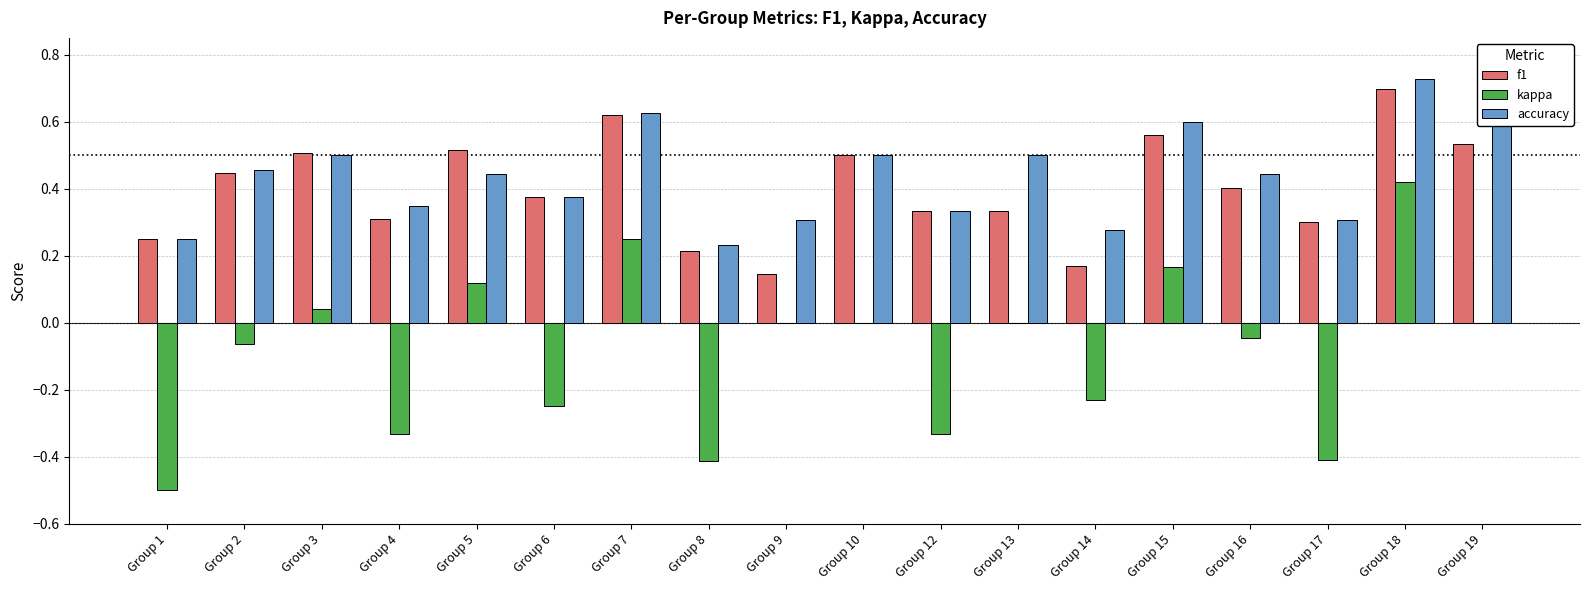

The value of kappa at Group 9 is 0.0. True or false?

True